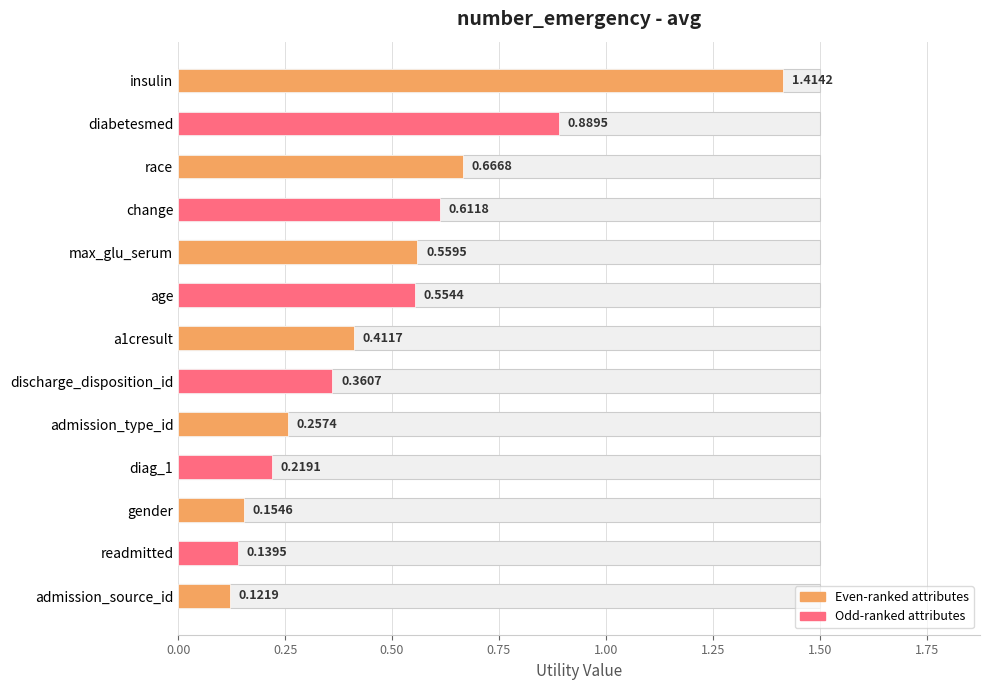

What is the maximum value shown in the chart?

1.4